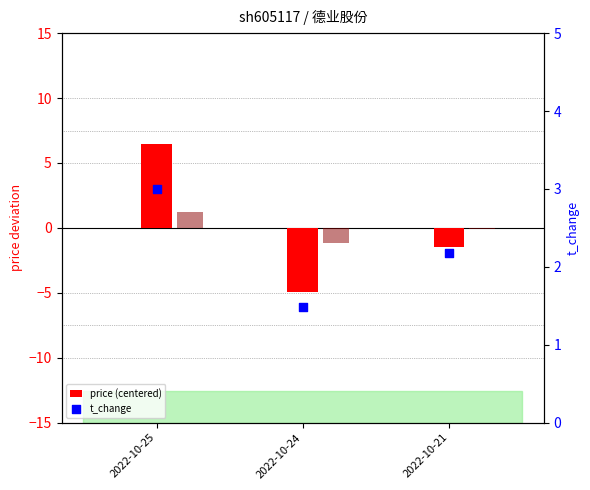

Is the value of price (centered) at 2022-10-21 greater than the value of t_change at 2022-10-21?

No